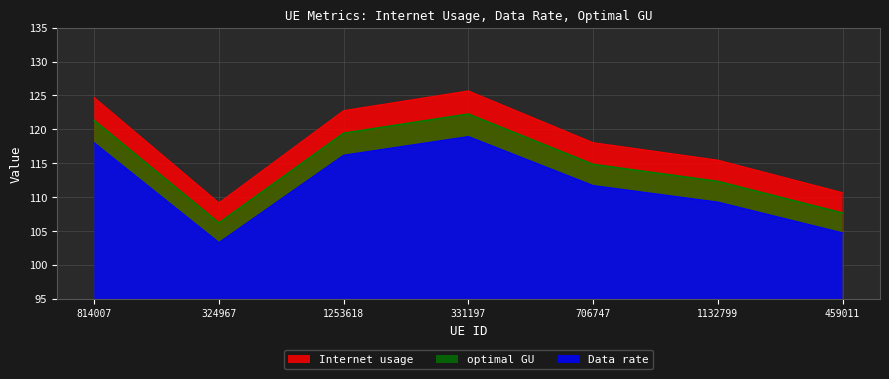

What is the sum of the Data rate values at 459011 and 331197?

223.6